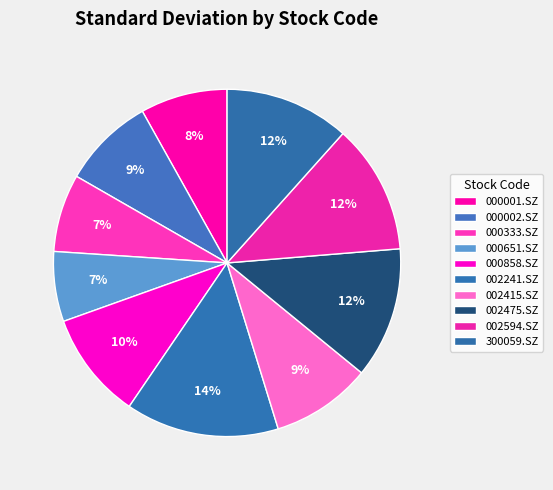

How many segments does this pie chart have?

10